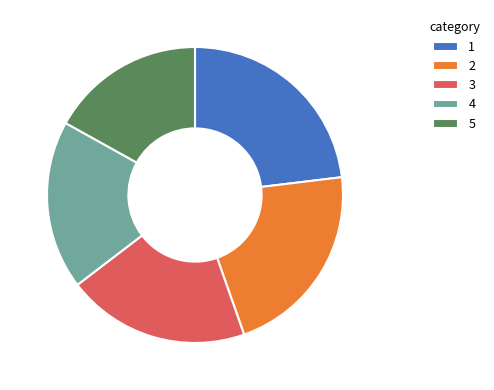

Which category has the smallest portion of the pie?

5